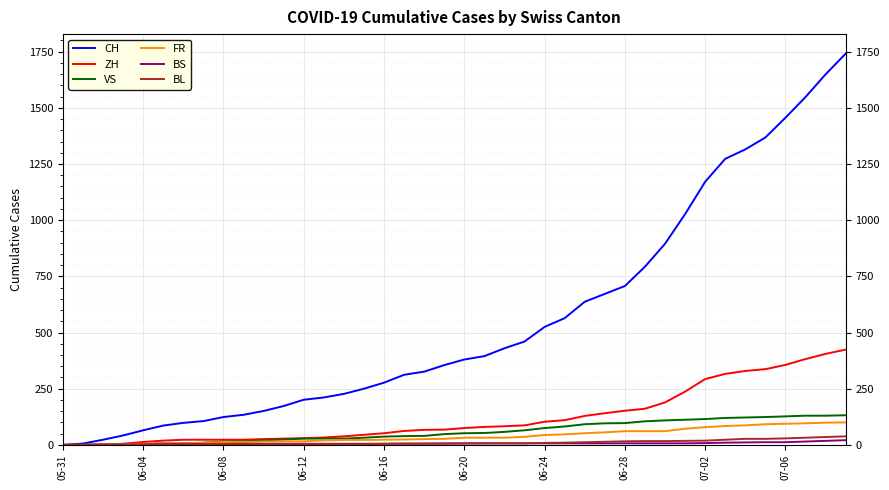

What is the highest value of the CH series?

1741